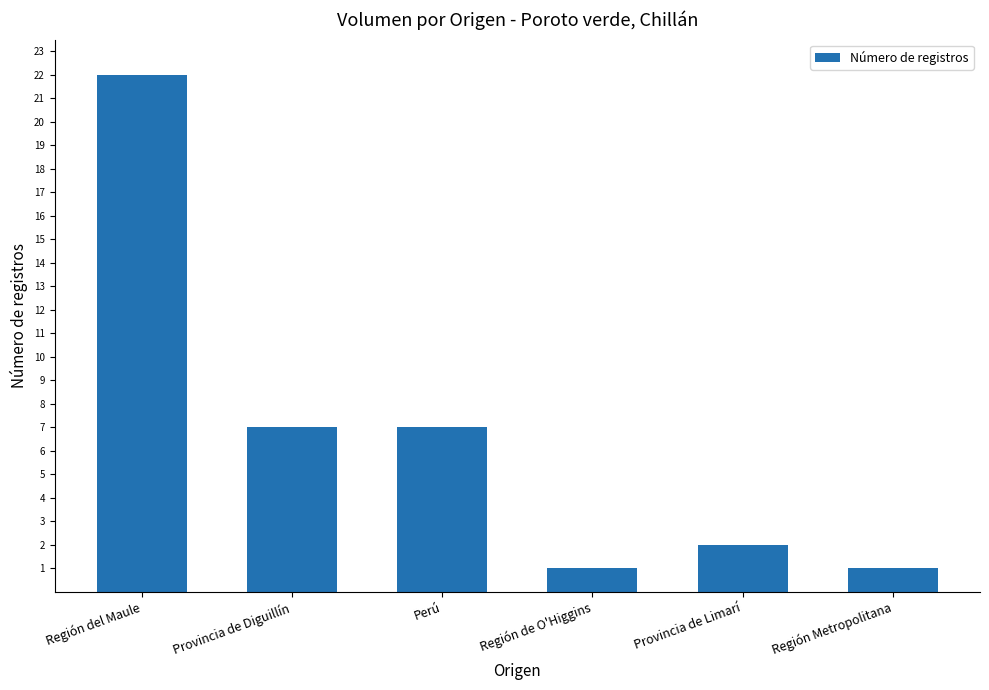

Which label corresponds to the largest value in the chart?

Región del Maule